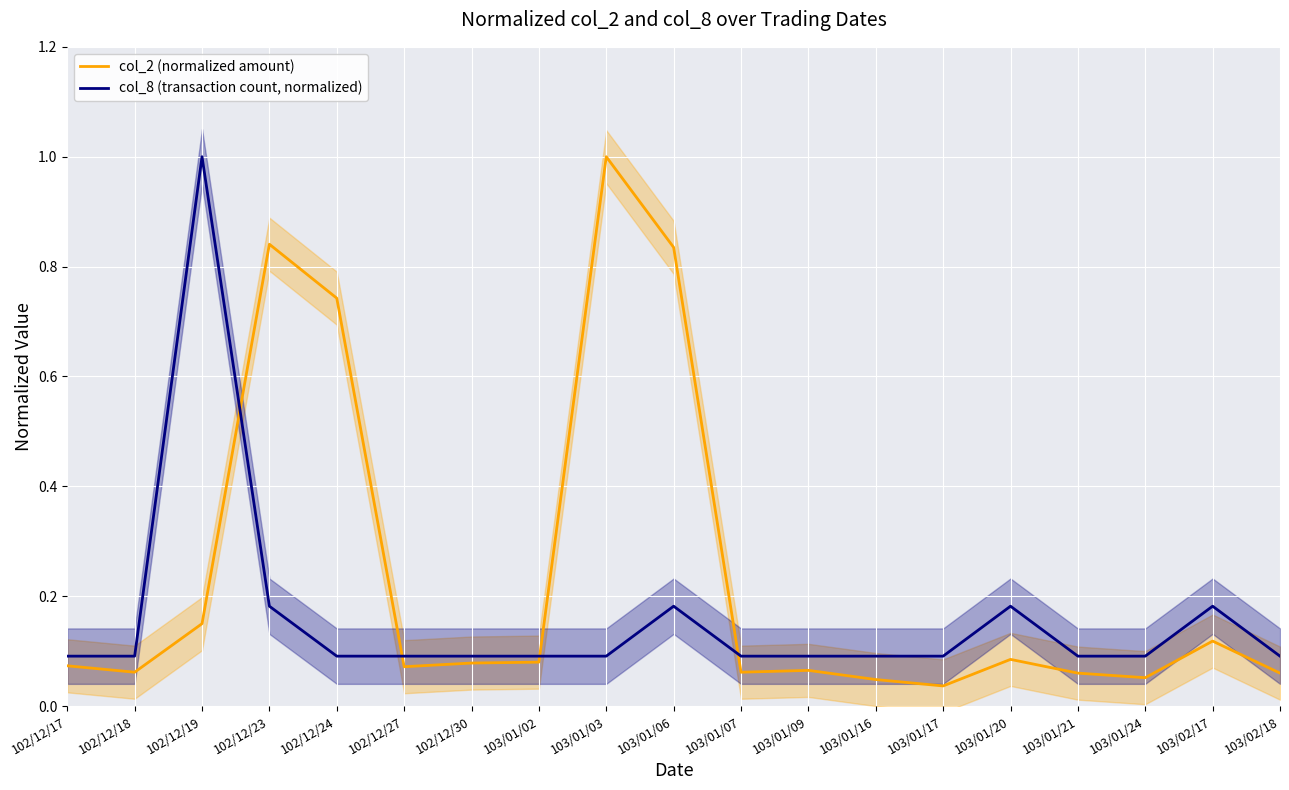

Where is the first local maximum for col_2 (normalized amount)?

102/12/23